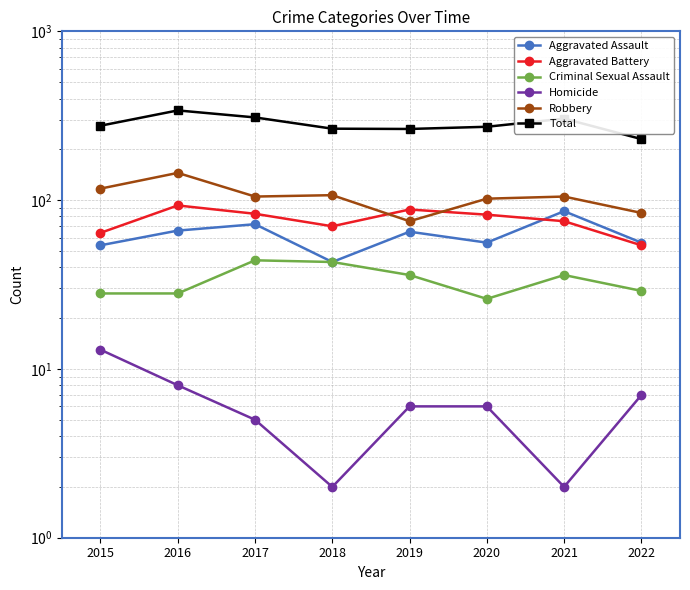

How many data points in Robbery are above 105?

3